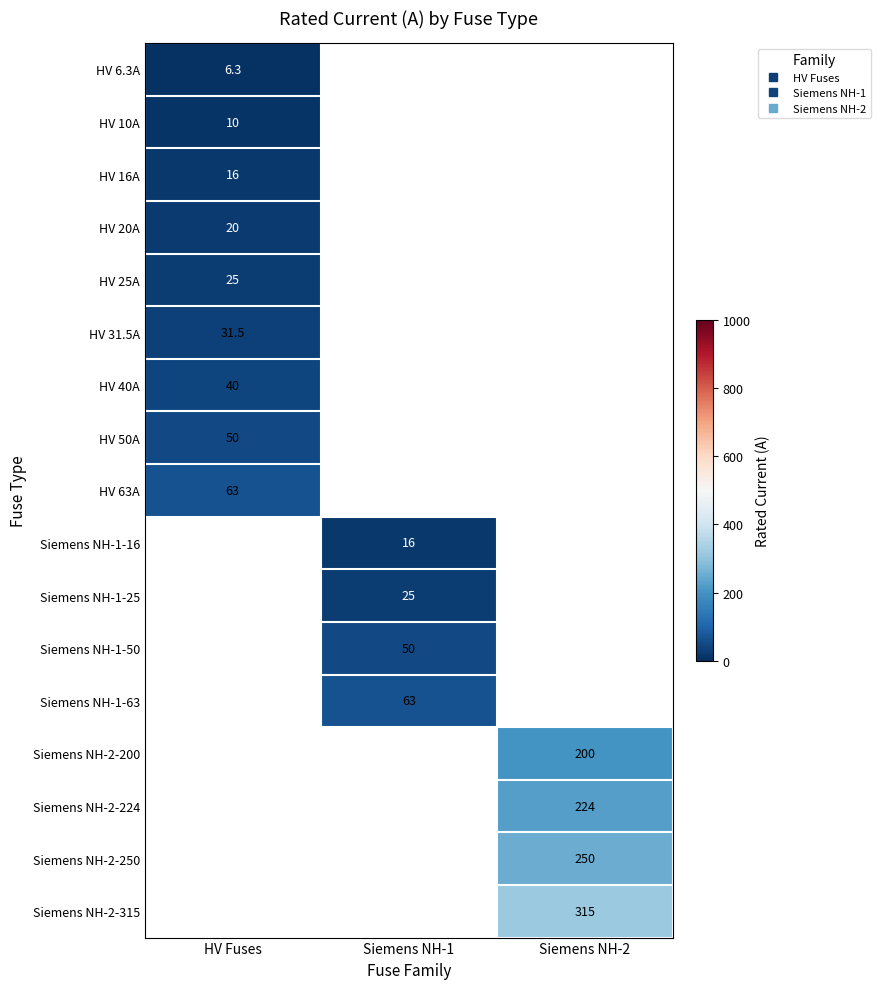

Where is HV 25A nearest to the value 25?

HV Fuses